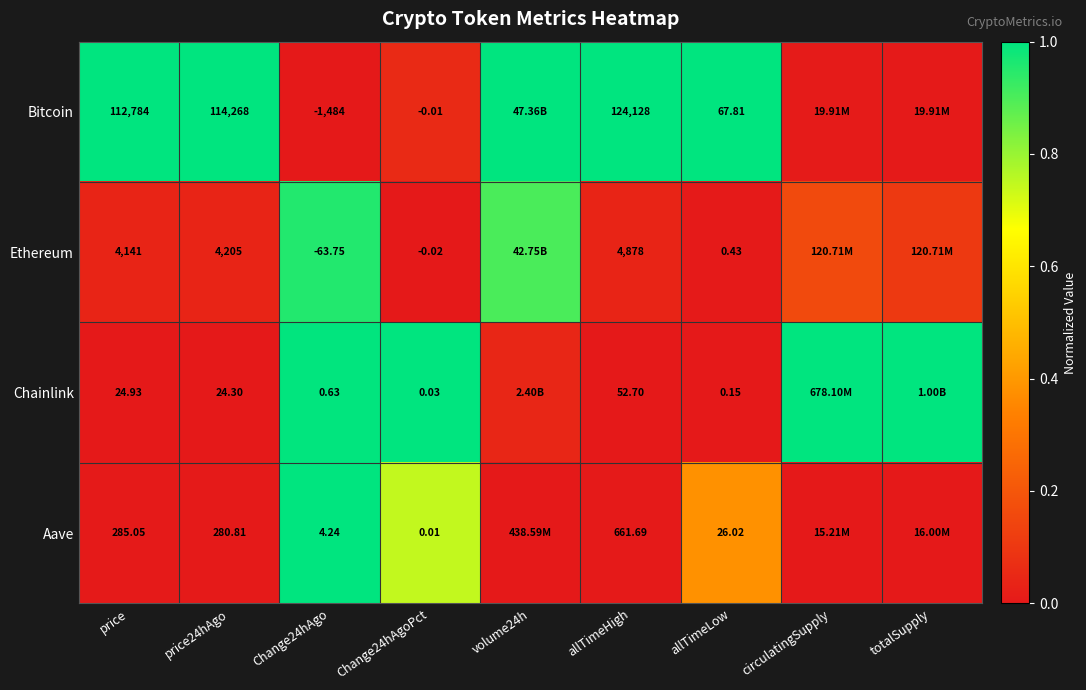

Rank the series at price24hAgo from highest to lowest value.

Bitcoin, Ethereum, Aave, Chainlink